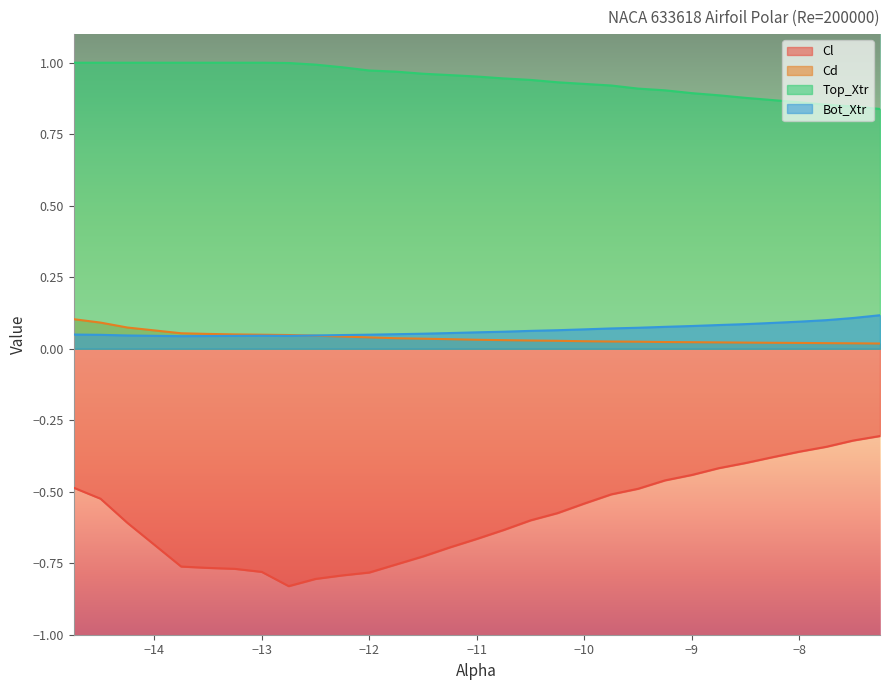

True or false: Bot_Xtr has a value of 0.1 at −9.

True